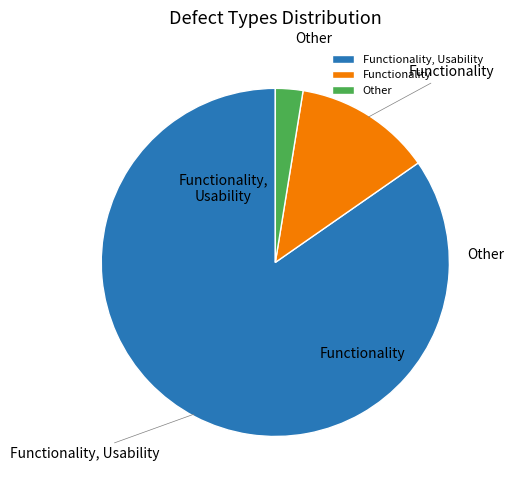

How many segments does this pie chart have?

3